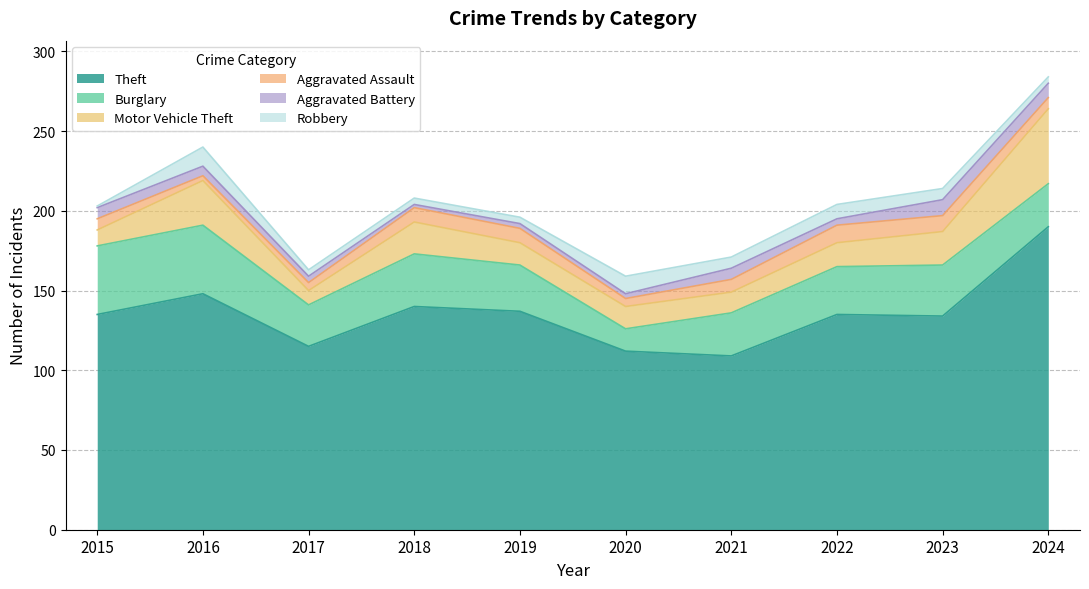

At how many categories does at least one series exceed 129?

7